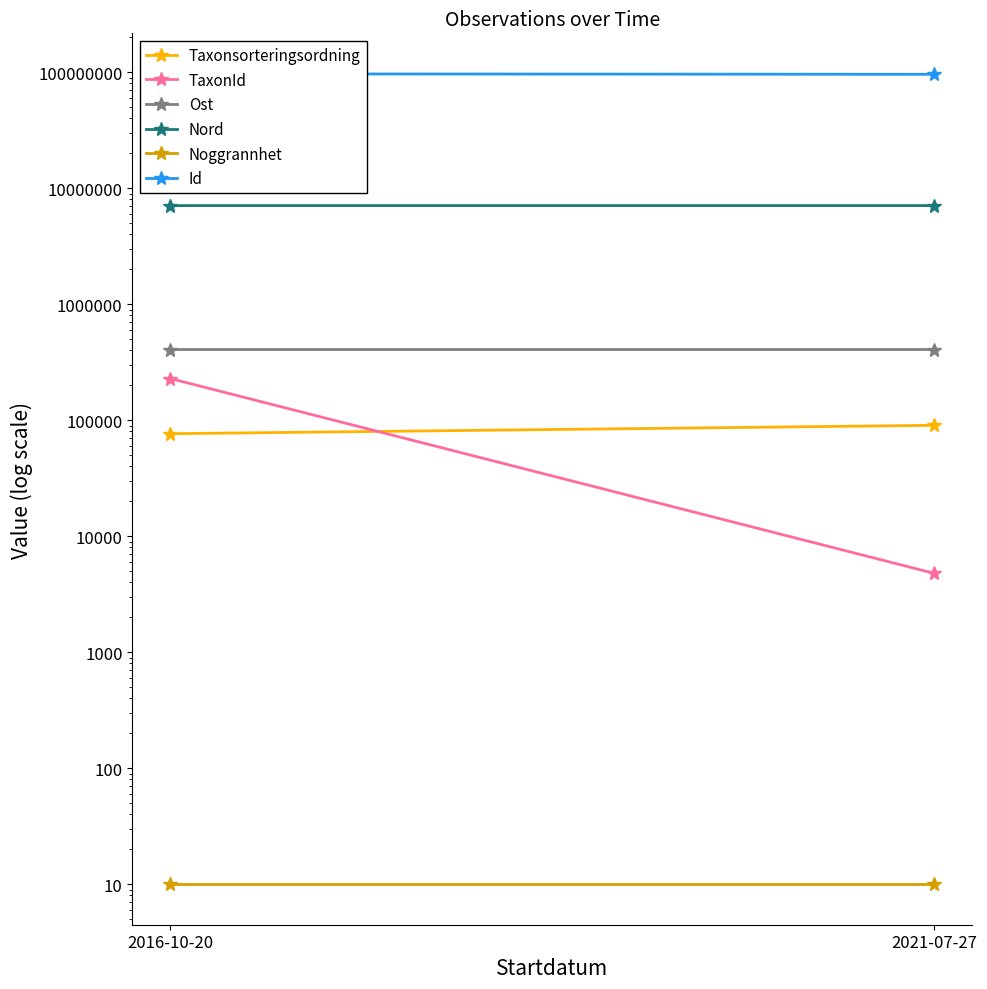

Reading left to right, what are all the values shown in this chart?

Taxonsorteringsordning: 76490.0	90339.0
TaxonId: 228579.0	4787.0
Ost: 406788.6	406728.7
Nord: 7081579.6	7081495.7
Noggrannhet: 10.0	10.0
Id: 96785789.0	95937619.0